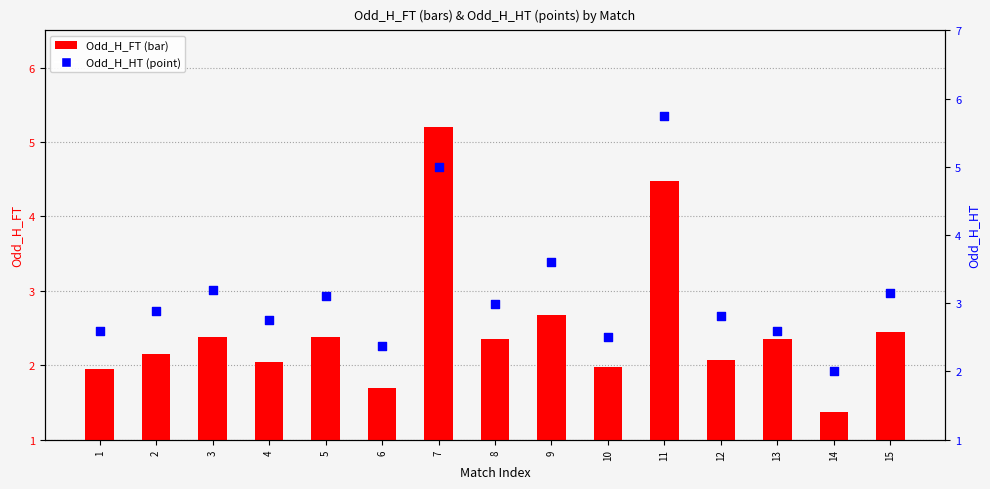

Is the value of Odd_H_FT at 11 greater than the value of Odd_H_HT at 10?

Yes